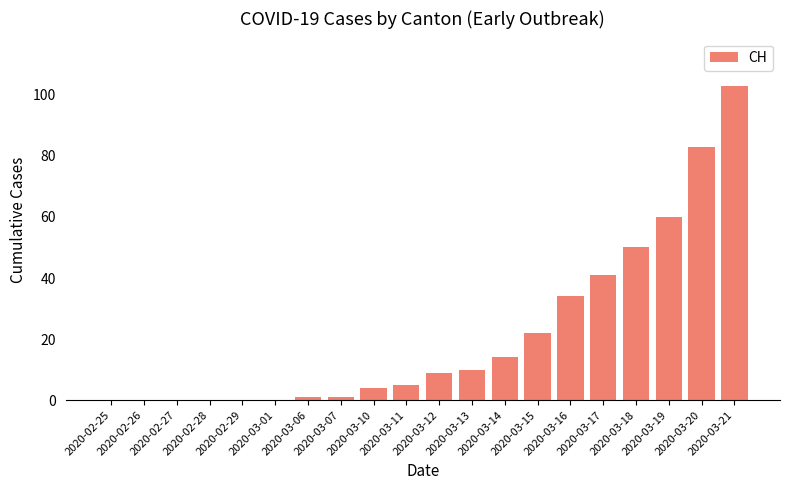

What is the greatest value displayed?

103